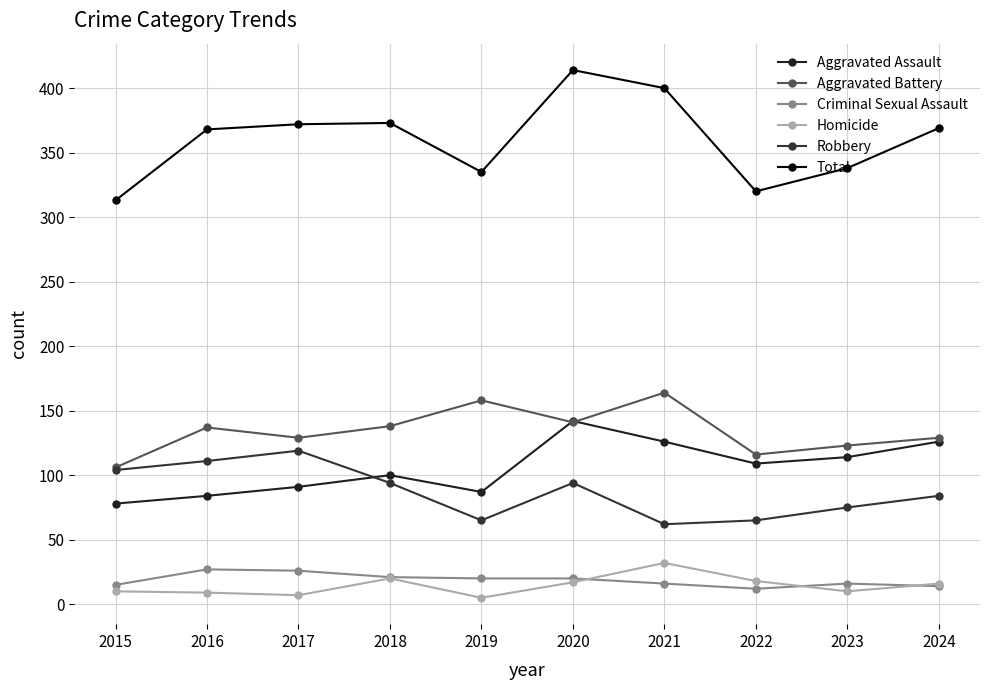

Reading left to right, transcribe all the data shown in this chart.

Aggravated Assault: 78	84	91	100	87	142	126	109	114	126
Aggravated Battery: 106	137	129	138	158	141	164	116	123	129
Criminal Sexual Assault: 15	27	26	21	20	20	16	12	16	14
Homicide: 10	9	7	20	5	17	32	18	10	16
Robbery: 104	111	119	94	65	94	62	65	75	84
Total: 313	368	372	373	335	414	400	320	338	369